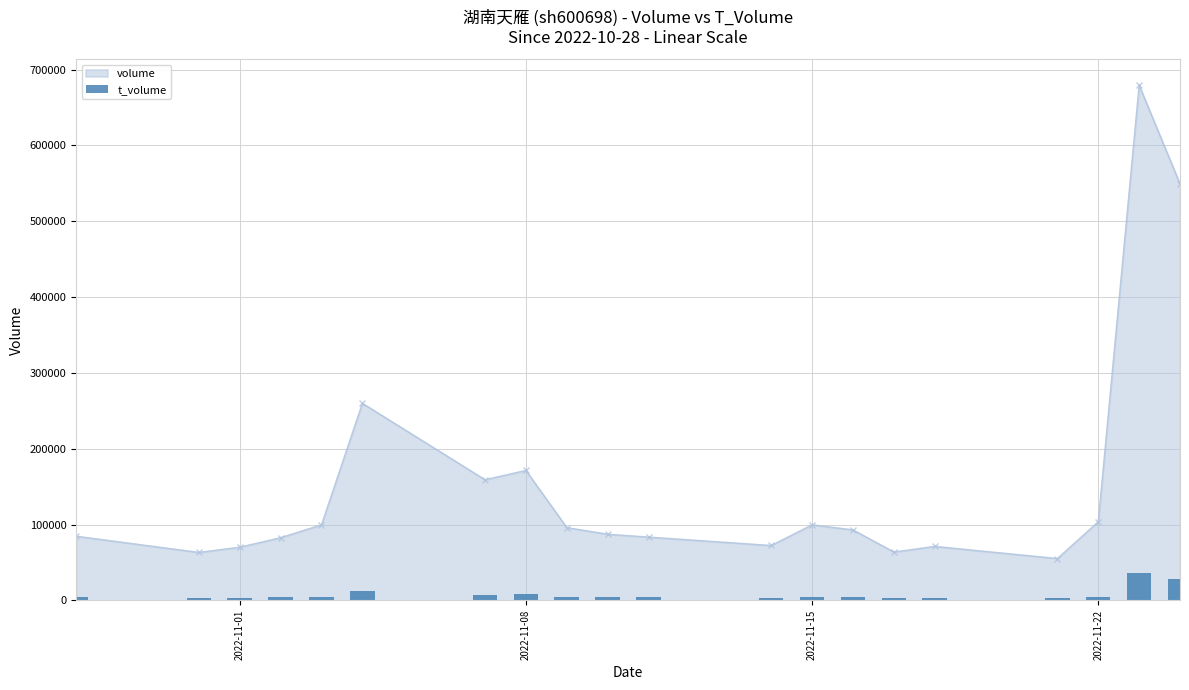

True or false: volume has more than 0 points higher than both neighbors.

True